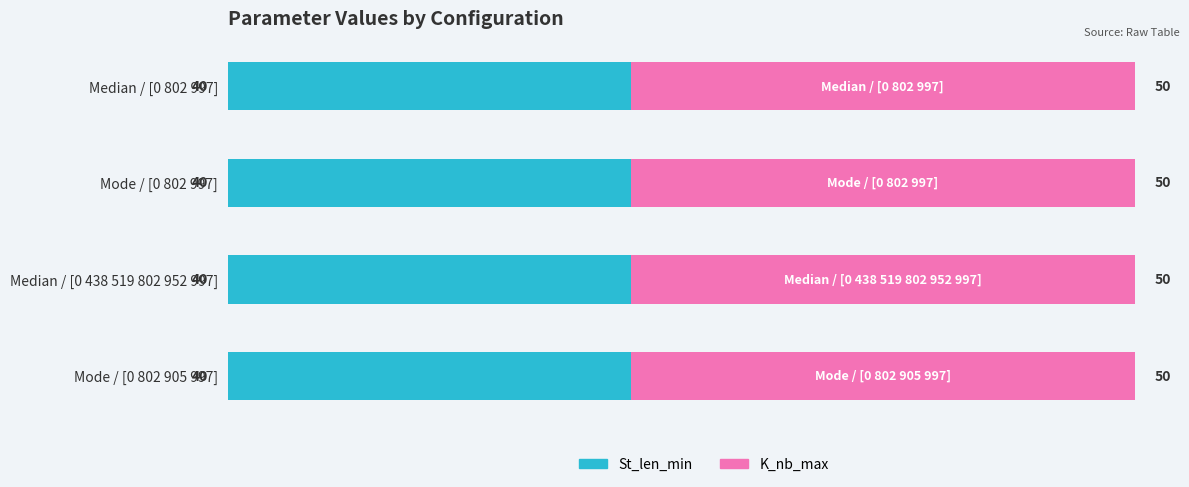

True or false: St_len_min has a value of 40 at Mode / [0 802 997].

True